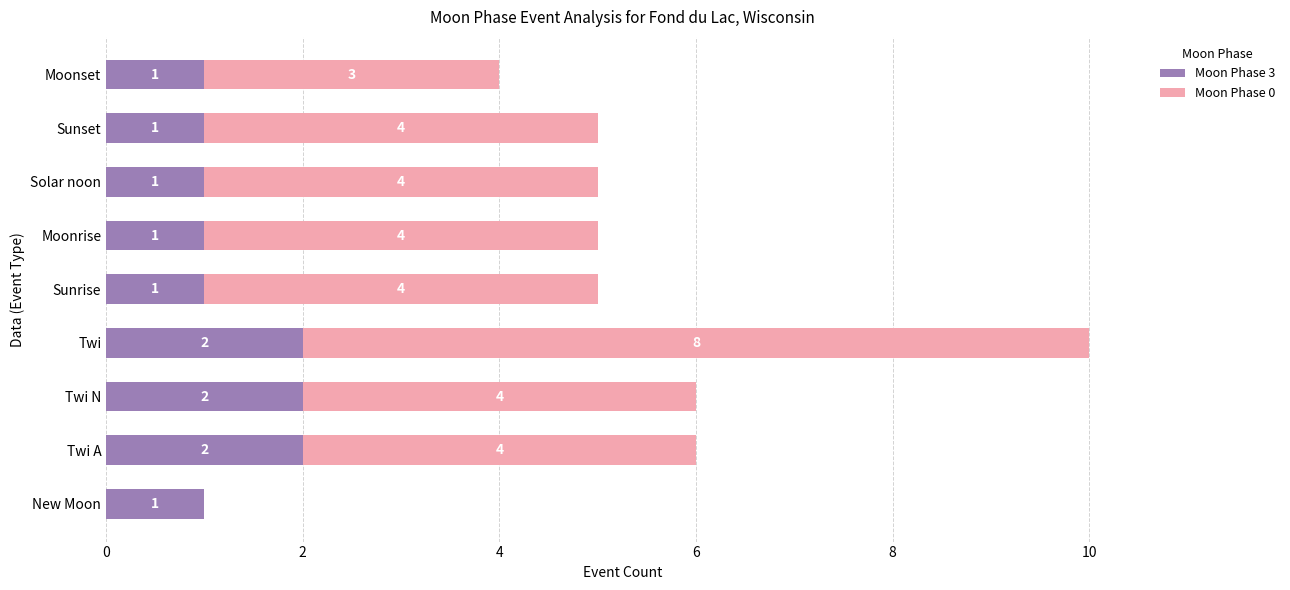

What is the average value of the Moon Phase 3 series?

1